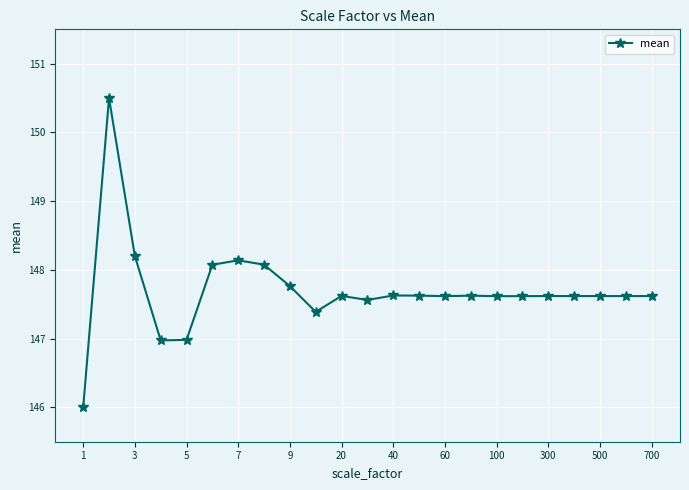

What is the maximum value shown in the chart?

150.5